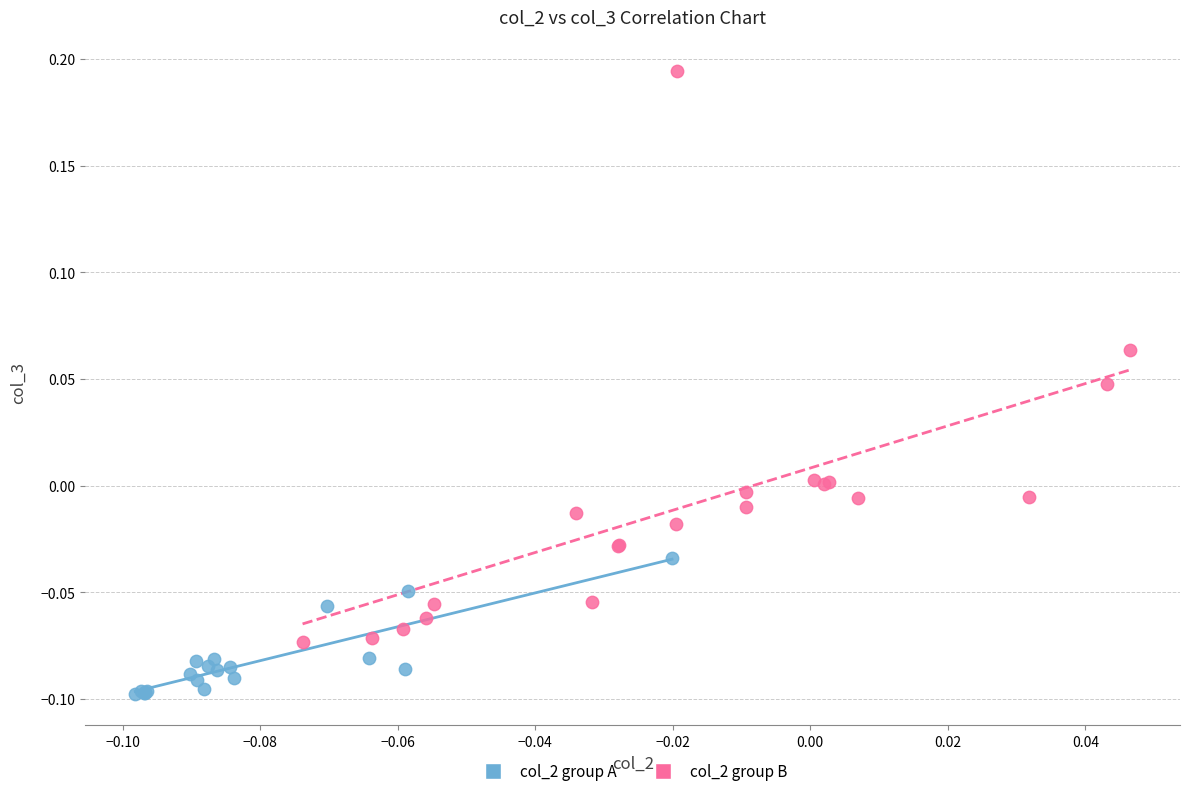

Which series has the largest Y range (max minus min)?

col_2 group B